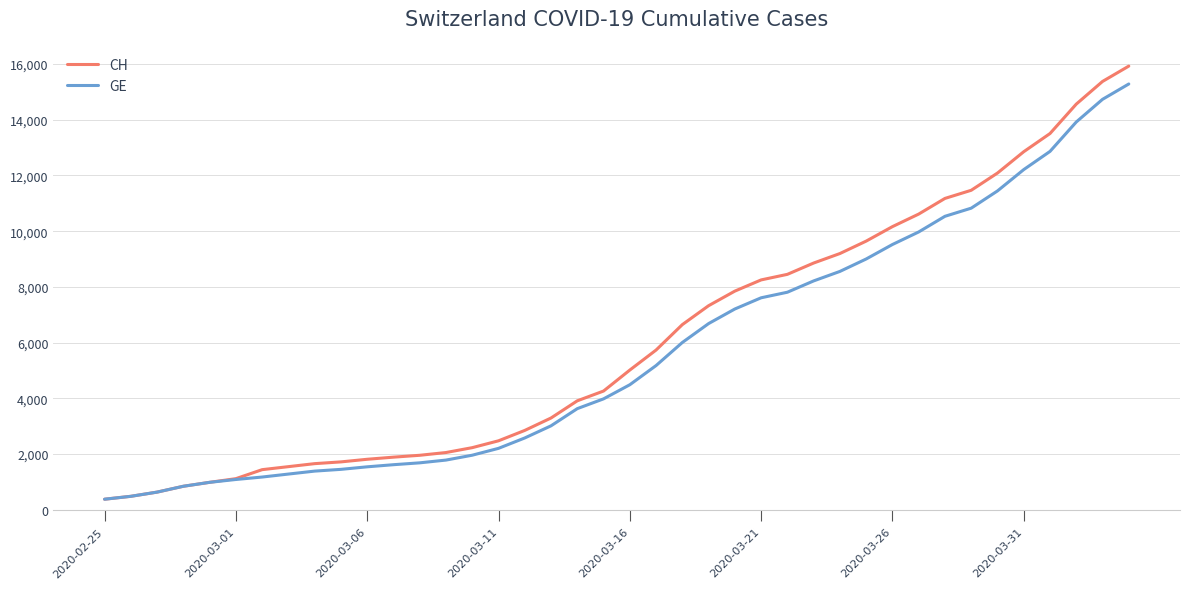

What is the highest value of the CH series?

15926